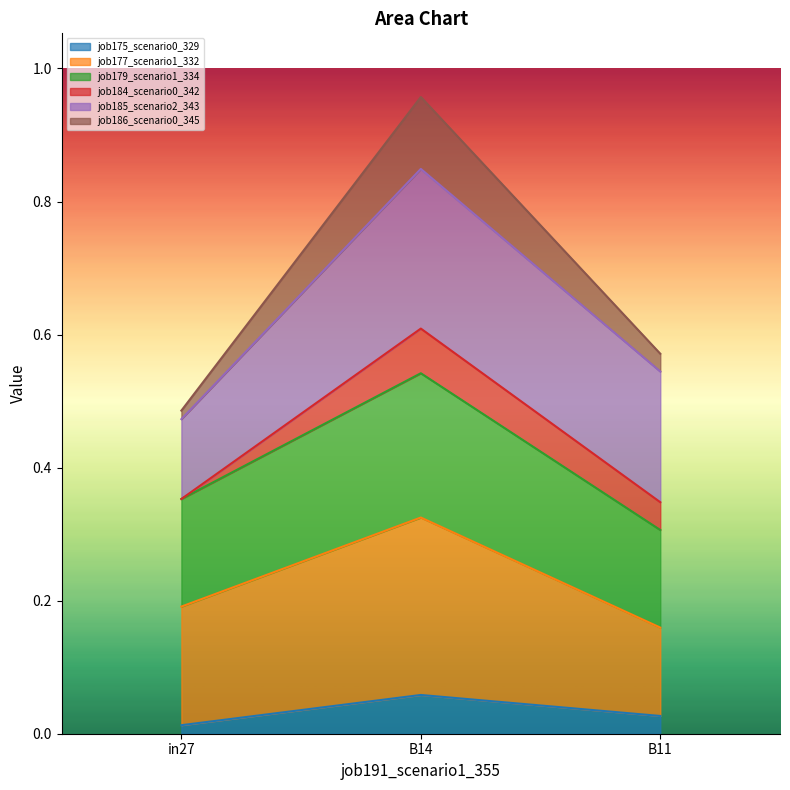

At how many categories does at least one series exceed 0?

3